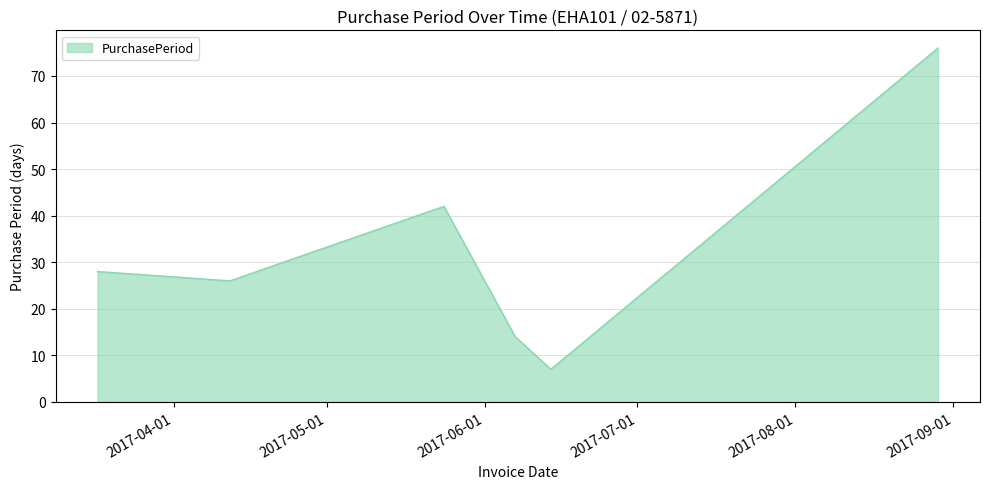

What is the smallest value displayed?

7